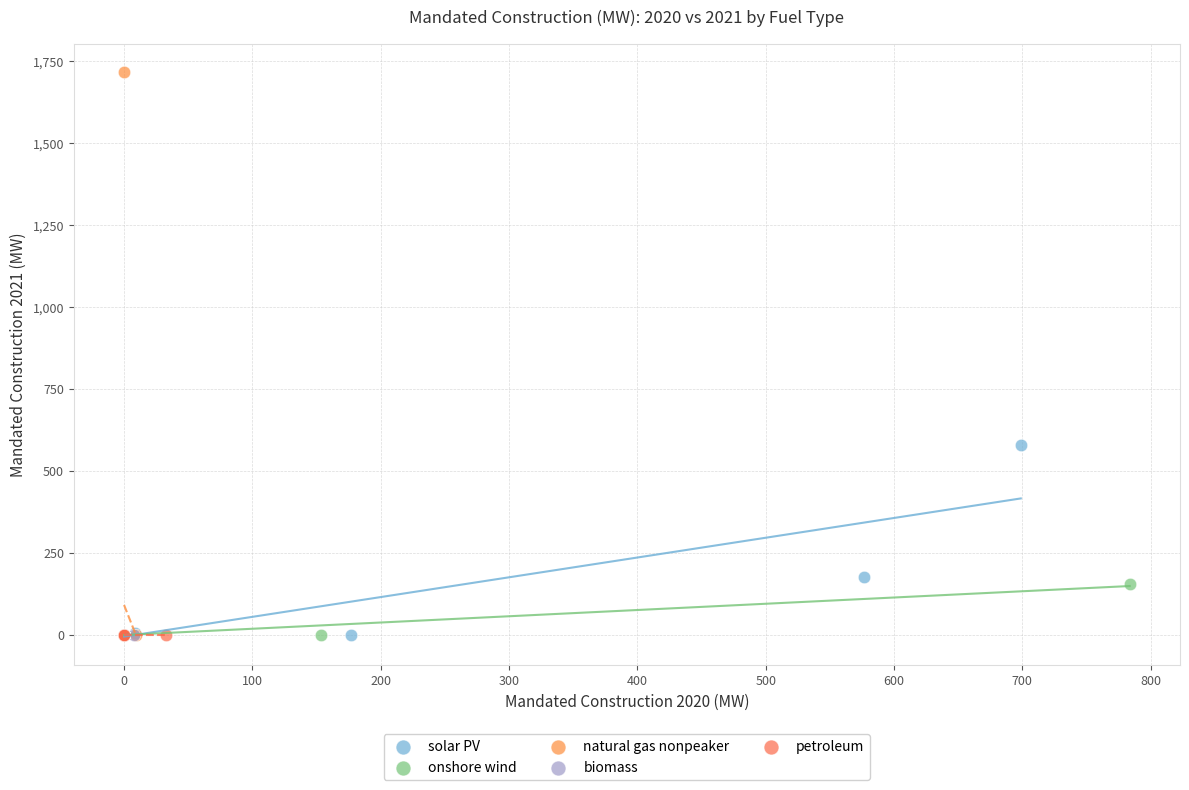

Which series contains the highest Y value?

natural gas nonpeaker